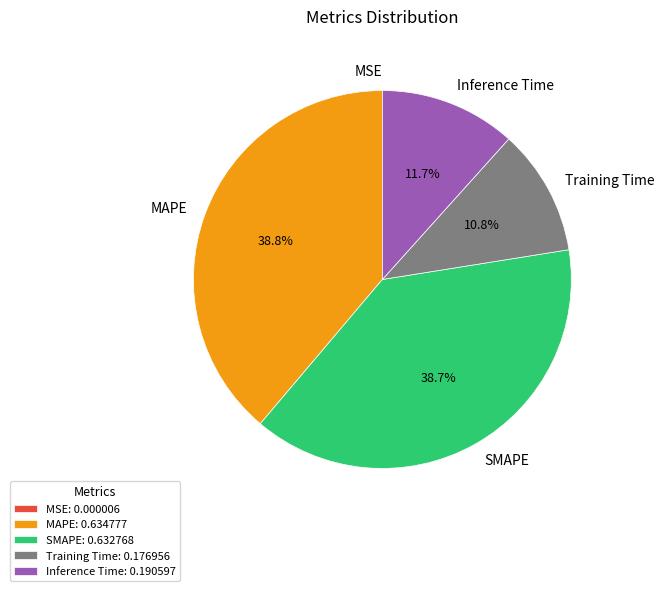

What percentage is NOT represented by SMAPE?

61.3%